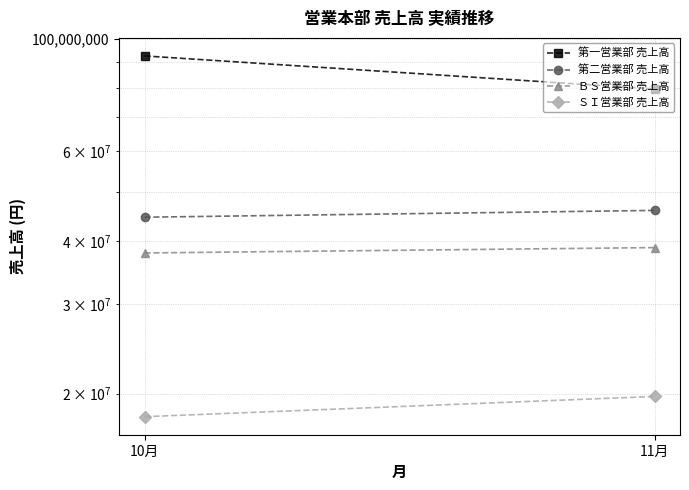

Is it true that ＢＳ営業部 売上高 equals 26586215 at 11月?

False